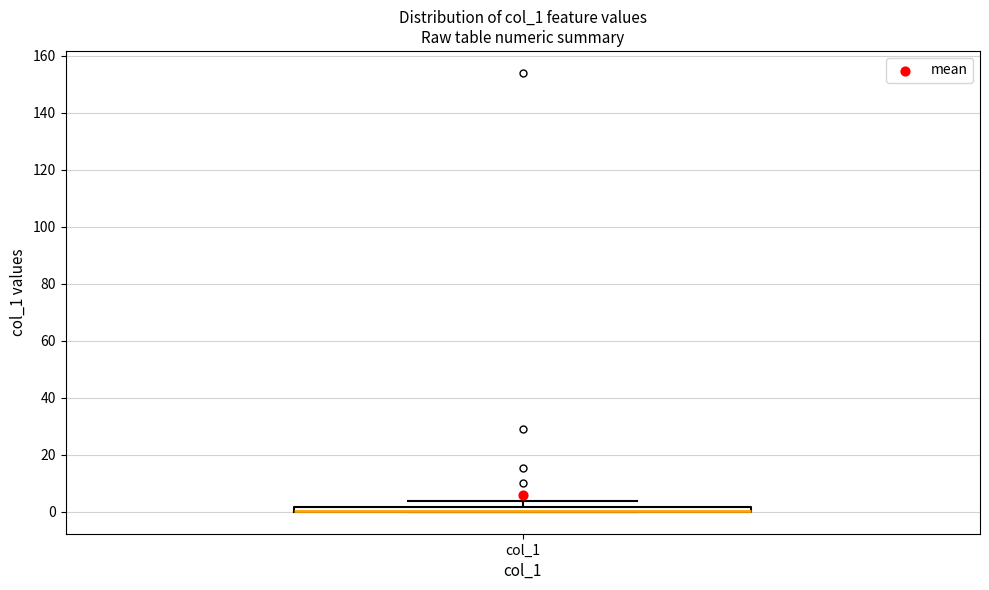

Where is the upper edge of the box for col_1 on the y-axis? The values are not printed on the chart, so give them approximately, as read against the axis.

2